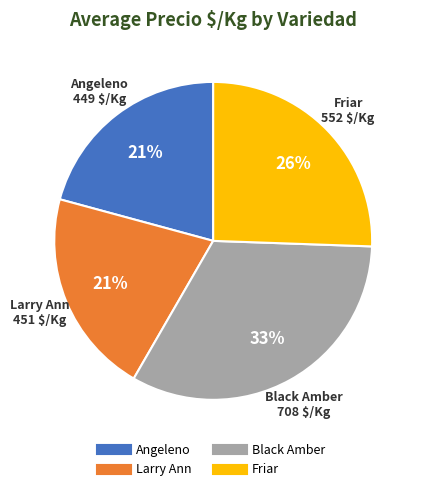

Is there a majority slice in this chart?

No